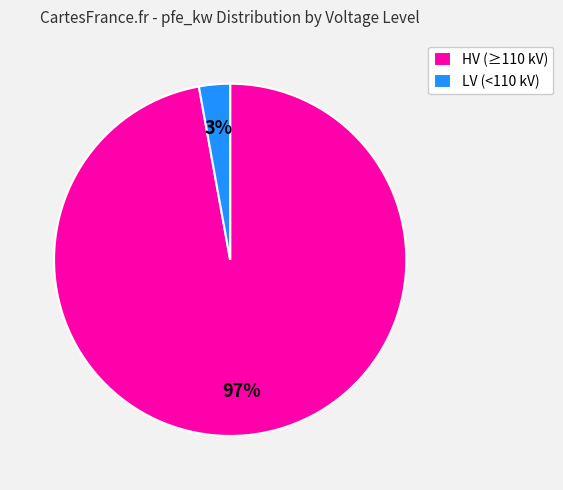

Is it true that LV (<110 kV) is 3% of the pie?

True